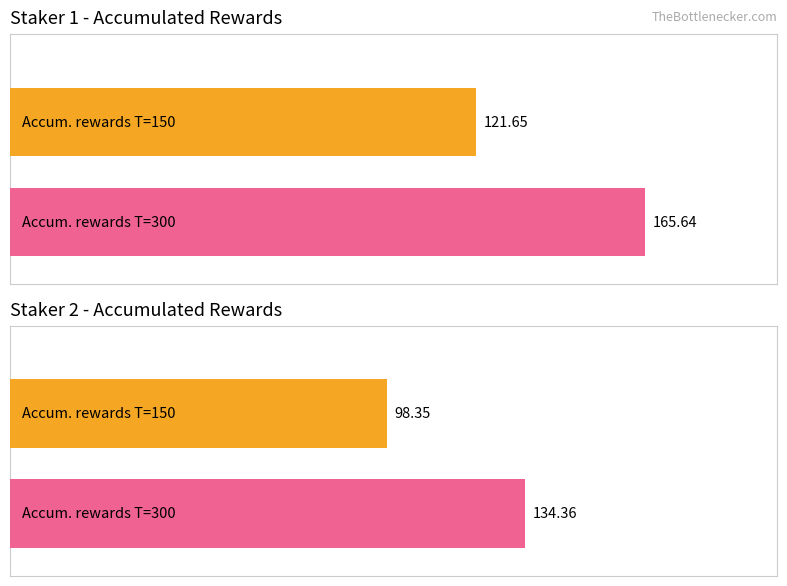

What is the total value across all series at Time 150?

220.0